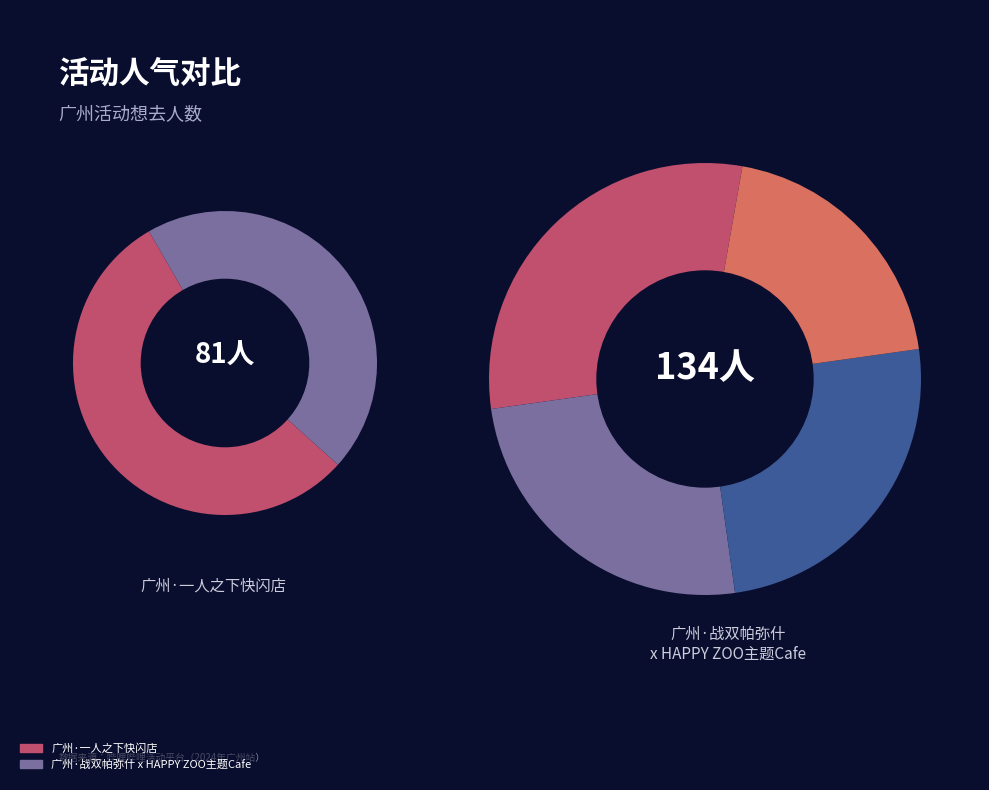

True or false: 广州·战双帕弥什 x HAPPY ZOO主题Cafe accounts for 48% of the total.

False